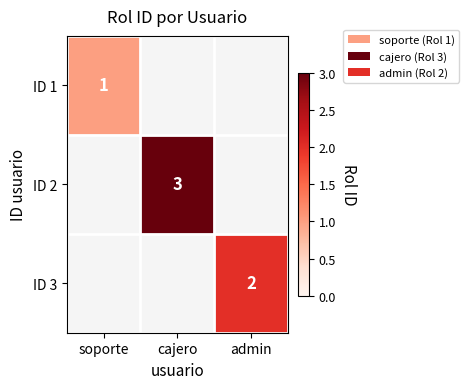

The ID 2 series shows 5 at cajero. True or false?

False